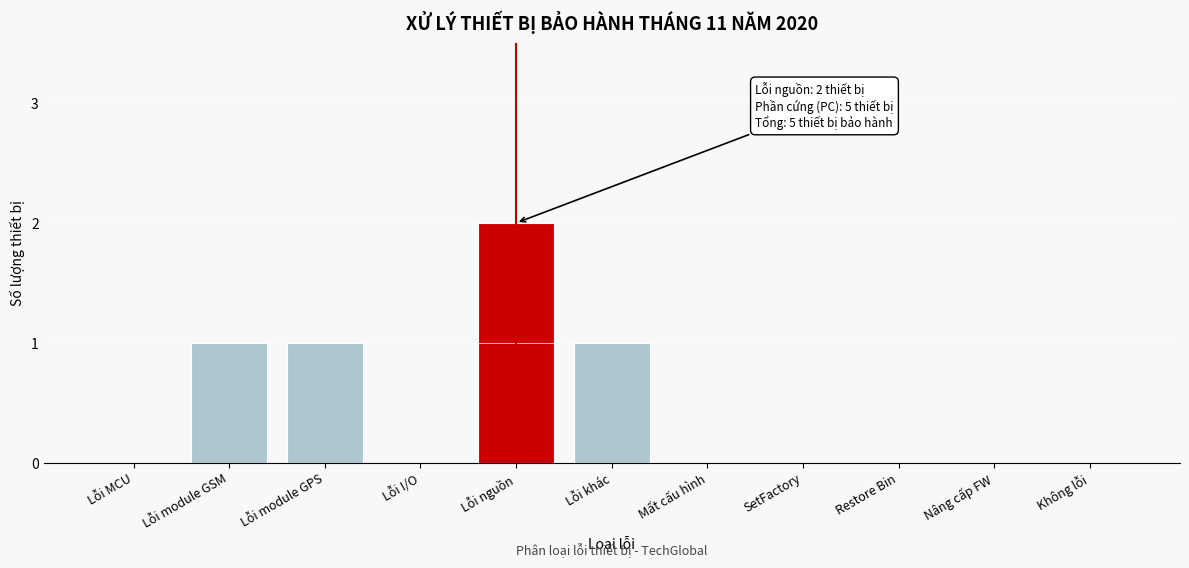

Reading left to right, extract all data points from this chart.

Lỗi MCU=0	Lỗi module GSM=1	Lỗi module GPS=1	Lỗi I/O=0	Lỗi nguồn=2	Lỗi khác=1	Mất cấu hình=0	SetFactory=0	Restore Bin=0	Nâng cấp FW=0	Không lỗi=0